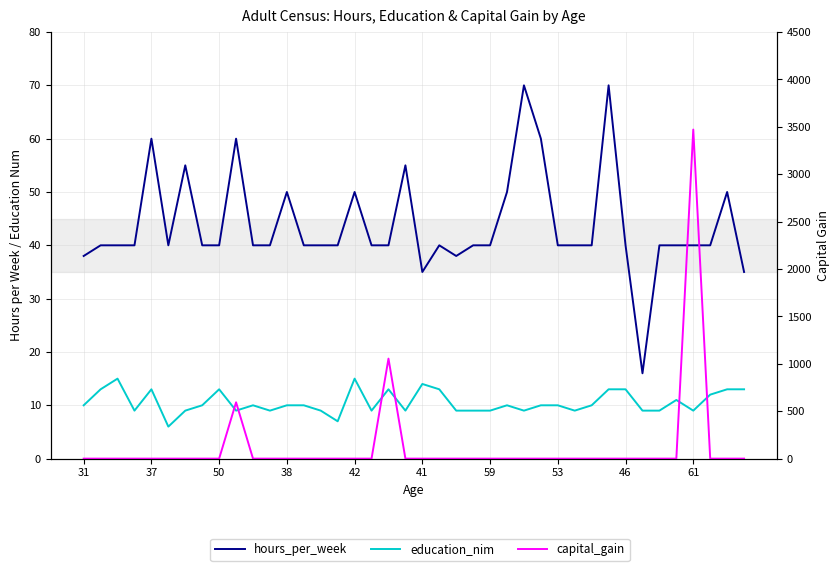

Which series has the widest spread of values?

capital_gain